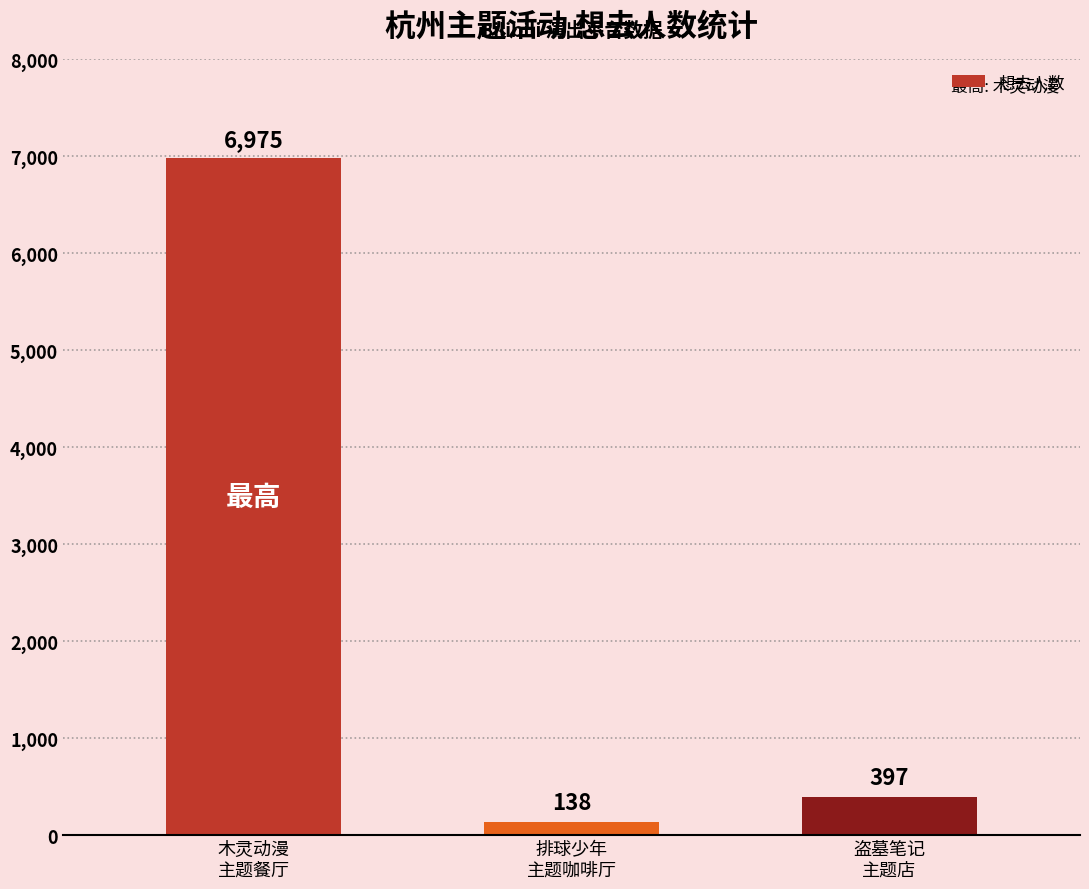

What is the smallest value displayed?

138